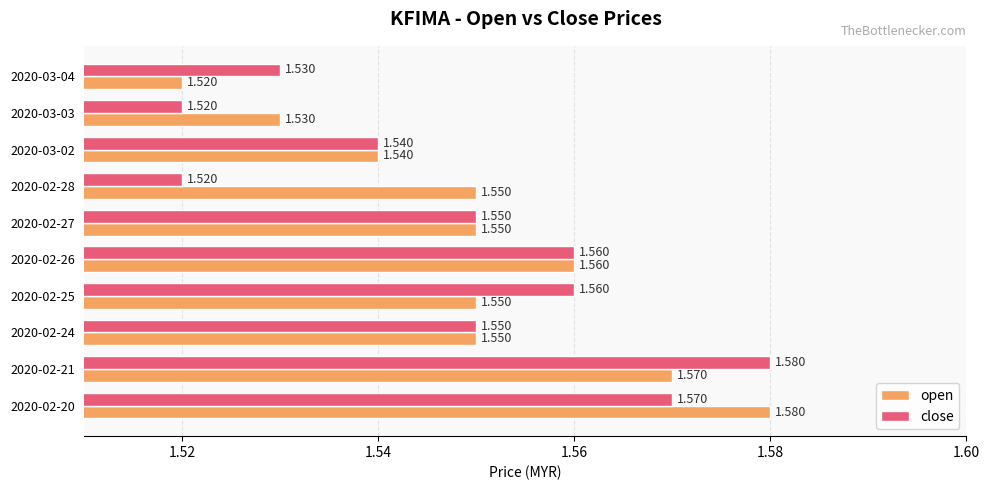

Rank the series at 2020-02-25 from highest to lowest value.

close, open